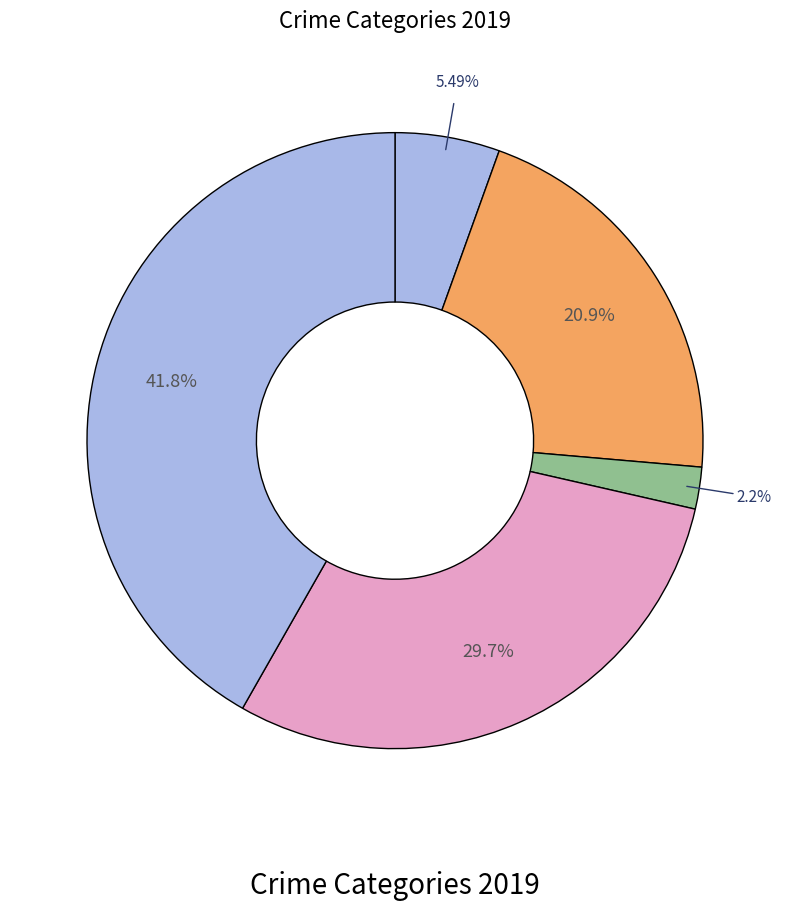

Count the number of slices in the pie.

5